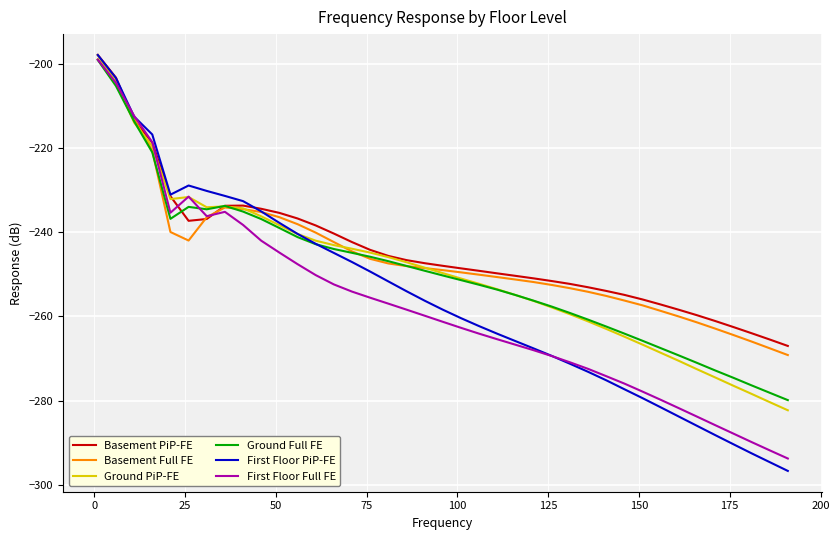

What is the greatest value displayed?

-197.9